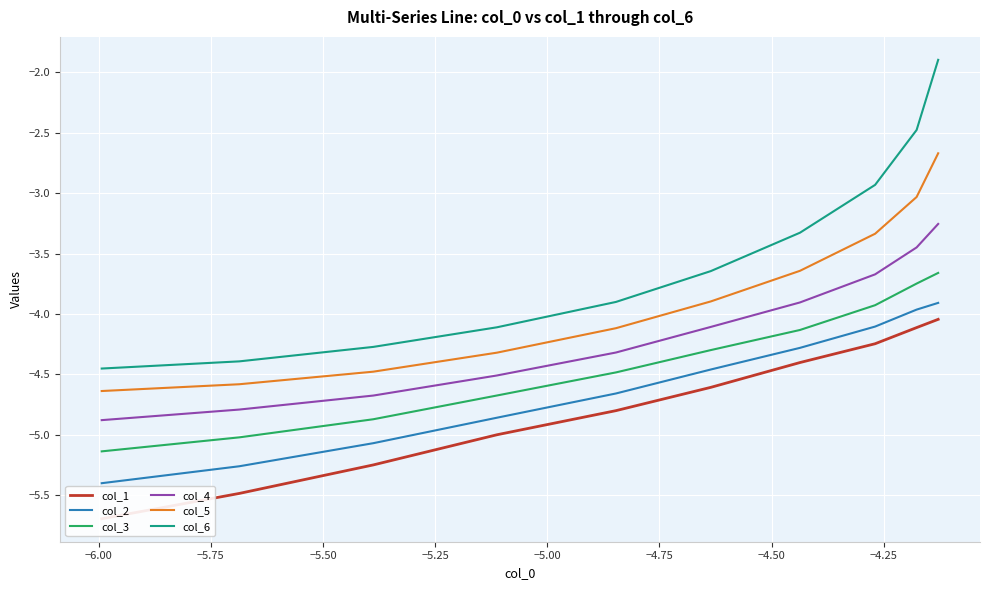

True or false: col_4 has more than 2 points higher than both neighbors.

False